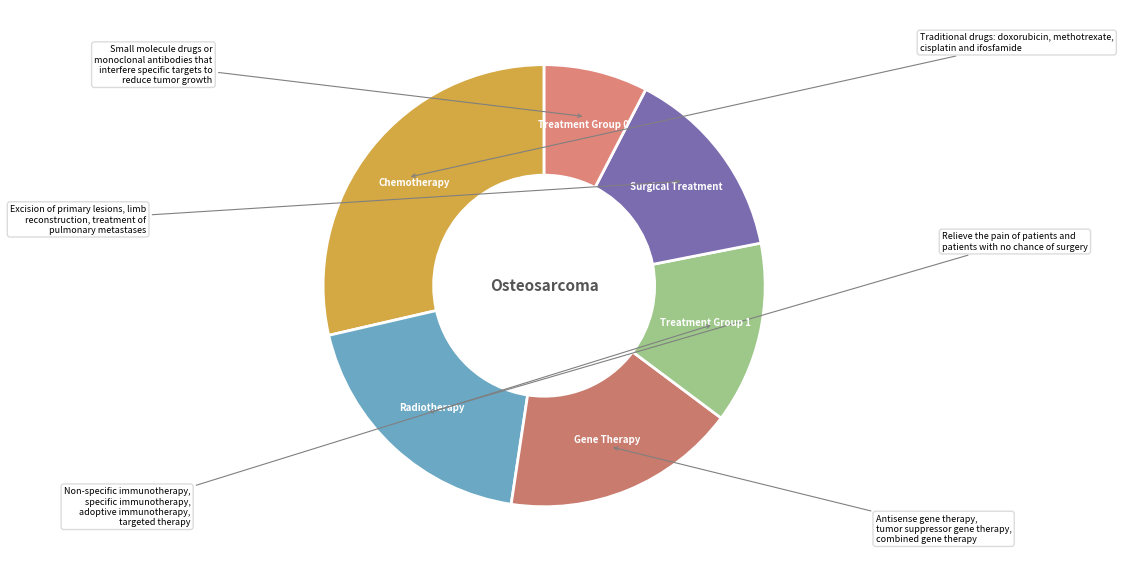

Which has a higher value, Chemotherapy or Radiotherapy?

Chemotherapy